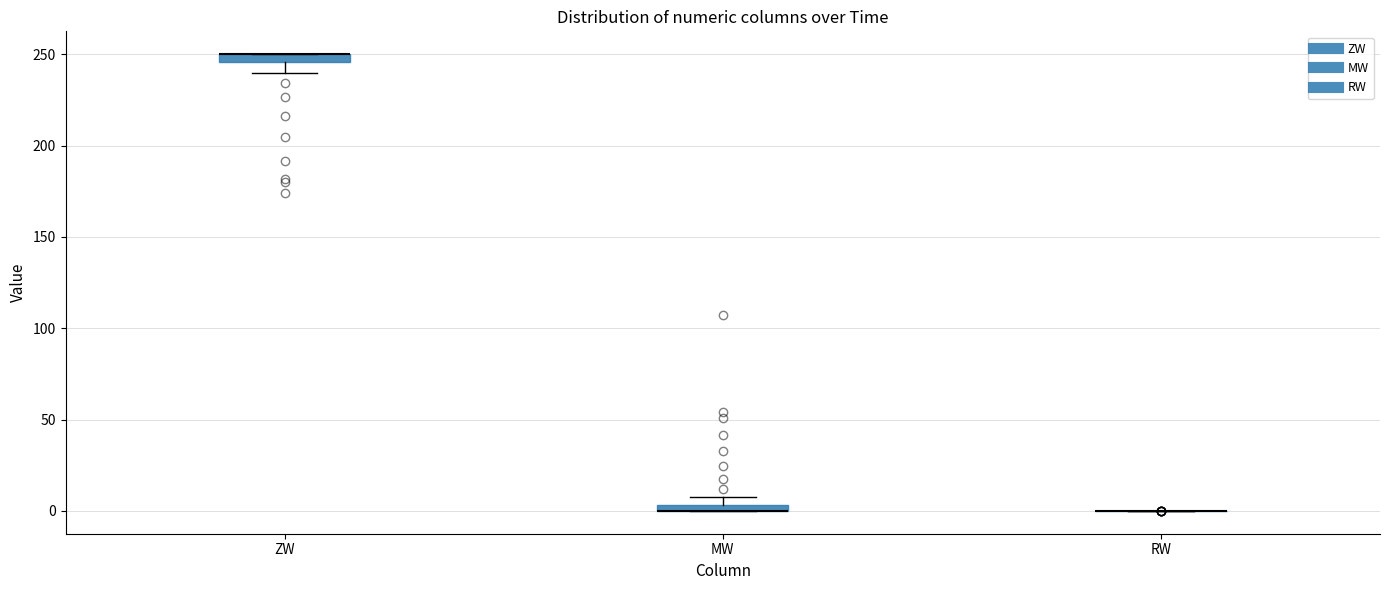

Where does the lower whisker of the box for ZW end on the y-axis? The values are not printed on the chart, so give them approximately, as read against the axis.

240